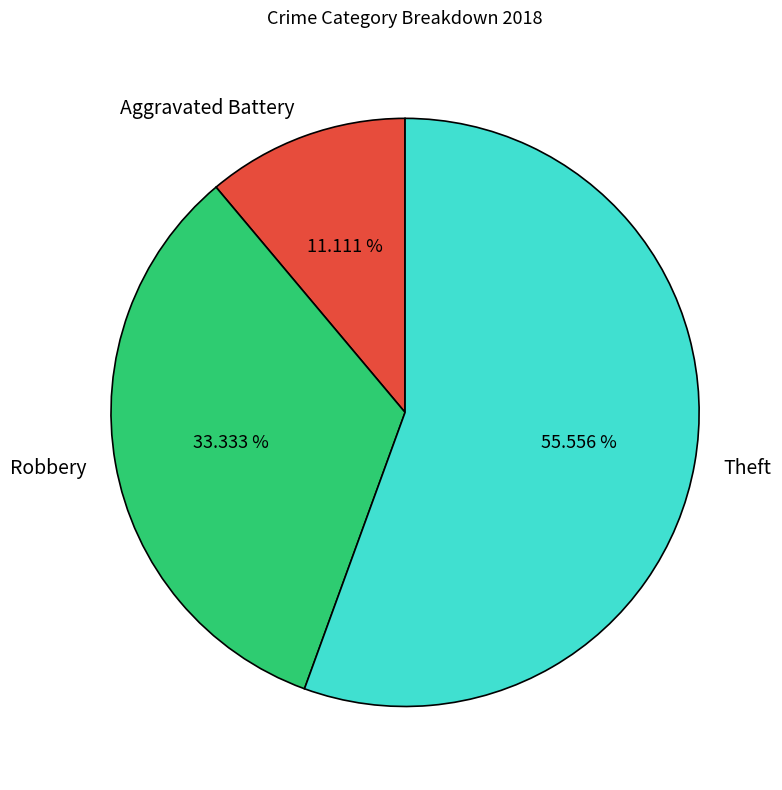

Combined, do Robbery and Aggravated Battery account for over 50%?

No